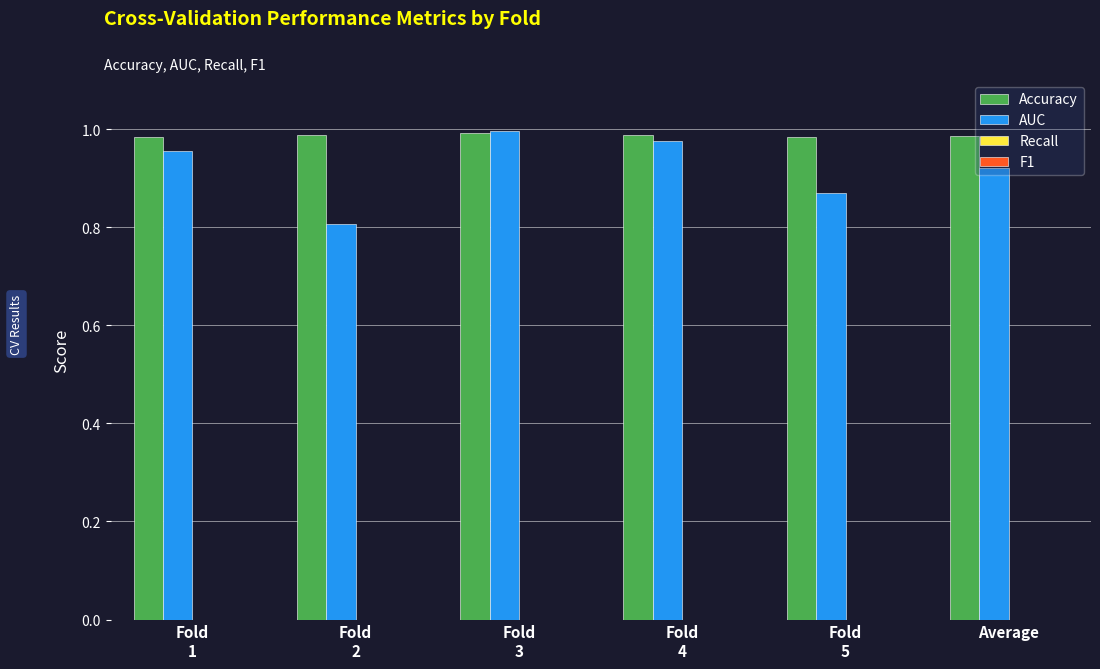

Rank the series by their average value, from highest to lowest.

Accuracy, AUC